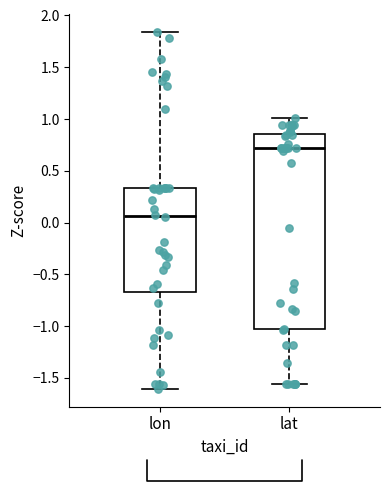

Reading left to right, transcribe this box plot: for each box, give where its median line is, the range the box spans, and where its two whiskers end, as read against the y-axis. The values are not printed on the chart, so give them approximately, as read against the axis.

lon: median 0.05, box -0.65 to 0.35, whiskers -1.60 to 1.85
lat: median 0.70, box -1.05 to 0.85, whiskers -1.55 to 1.00